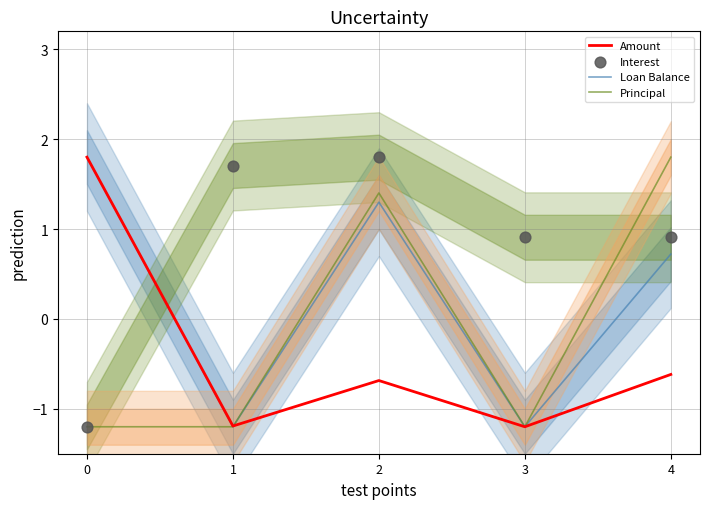

Which series has the largest total across all categories?

Interest